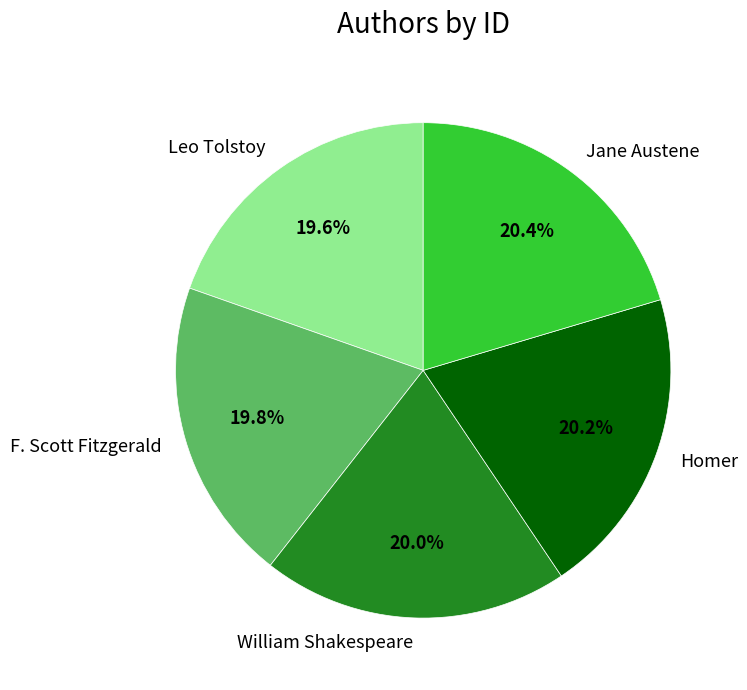

What percentage is the Jane Austene slice, to the nearest percent?

20%